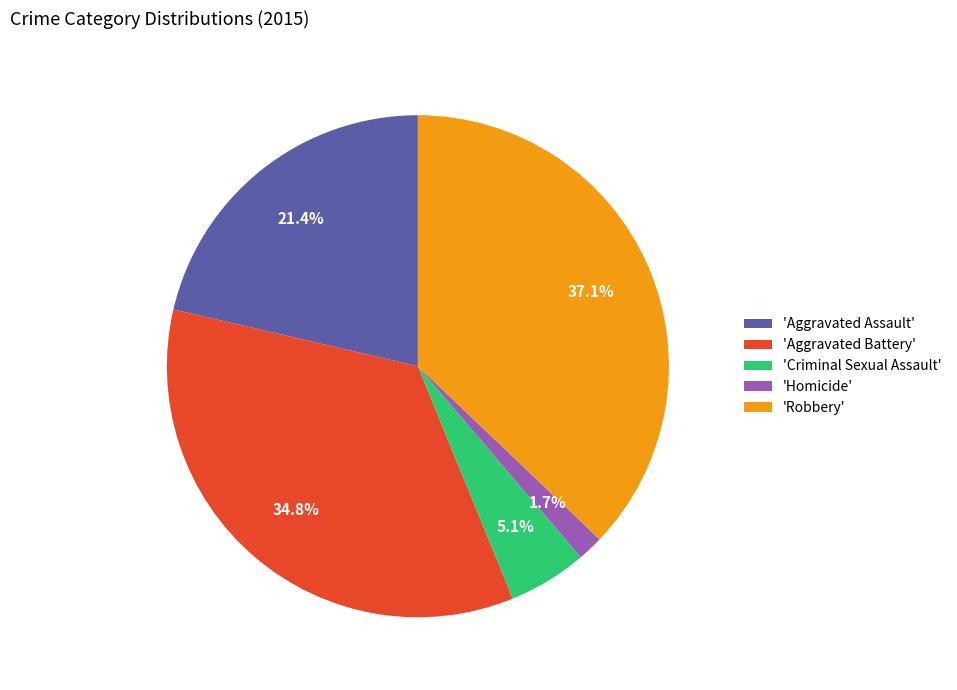

How much of the chart is everything except 'Aggravated Assault'?

78.6%